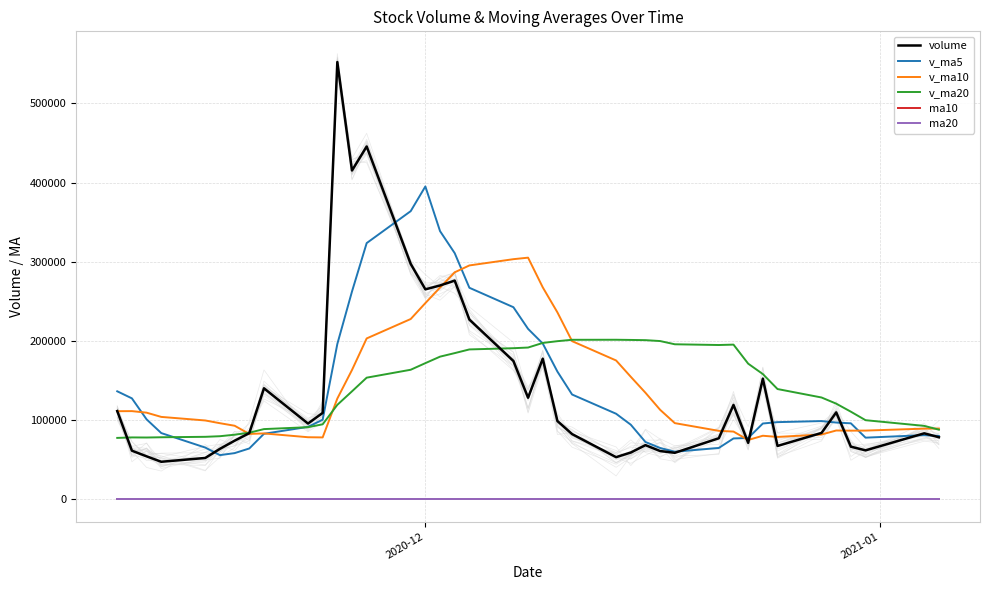

True or false: ma20 and volume cross at least once.

False